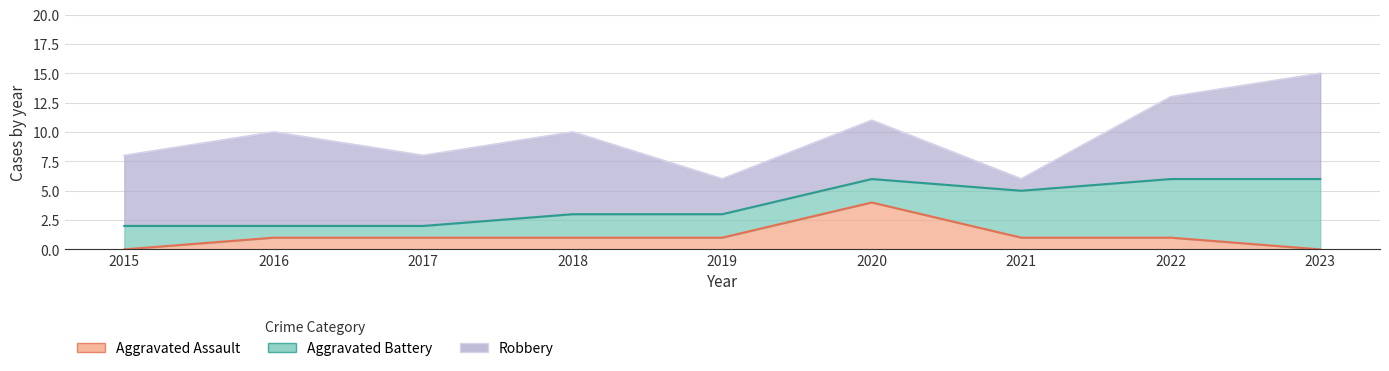

Reading left to right, transcribe all the data shown in this chart.

Aggravated Assault: 2015=0	2016=1	2017=1	2018=1	2019=1	2020=4	2021=1	2022=1	2023=0
Aggravated Battery: 2015=2	2016=1	2017=1	2018=2	2019=2	2020=2	2021=4	2022=5	2023=6
Robbery: 2015=6	2016=8	2017=6	2018=7	2019=3	2020=5	2021=1	2022=7	2023=9